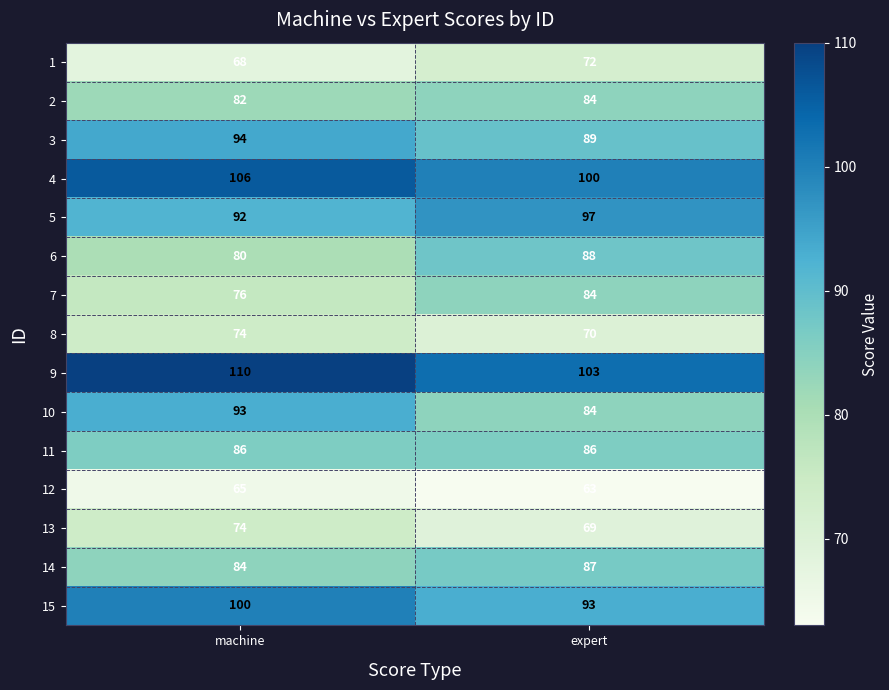

Reading left to right, what are all the values shown in this chart?

1: 68	72
2: 82	84
3: 94	89
4: 106	100
5: 92	97
6: 80	88
7: 76	84
8: 74	70
9: 110	103
10: 93	84
11: 86	86
12: 65	63
13: 74	69
14: 84	87
15: 100	93